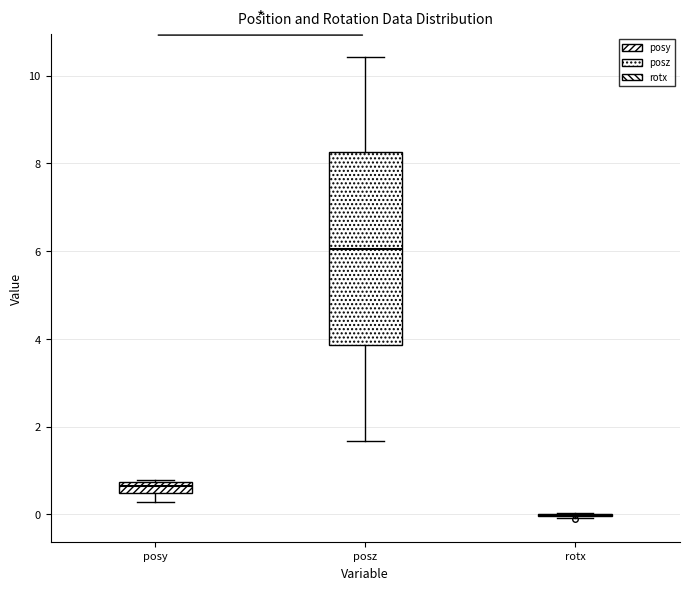

Comparing the boxes themselves (not the whiskers), which one is the tallest?

posz